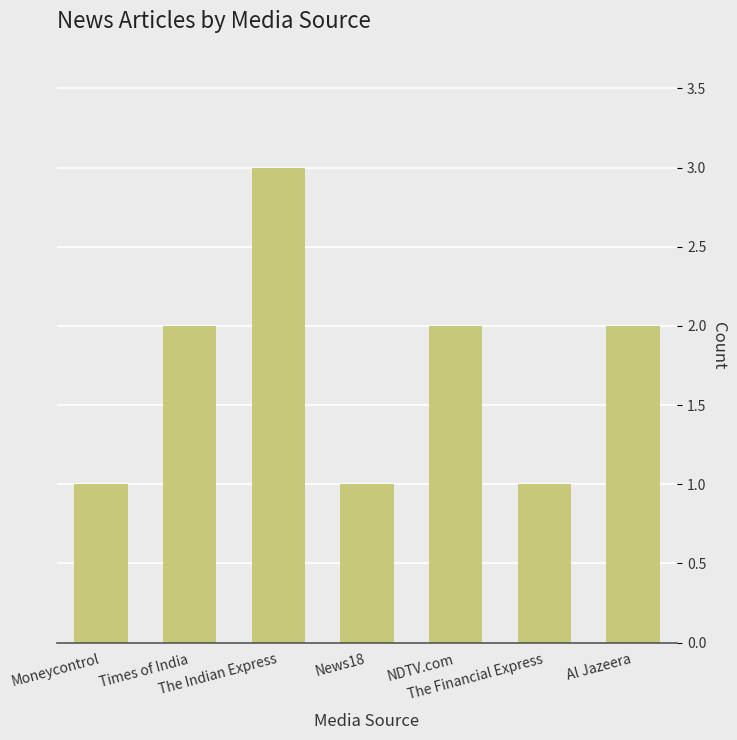

Which category has the highest value across all series?

The Indian Express